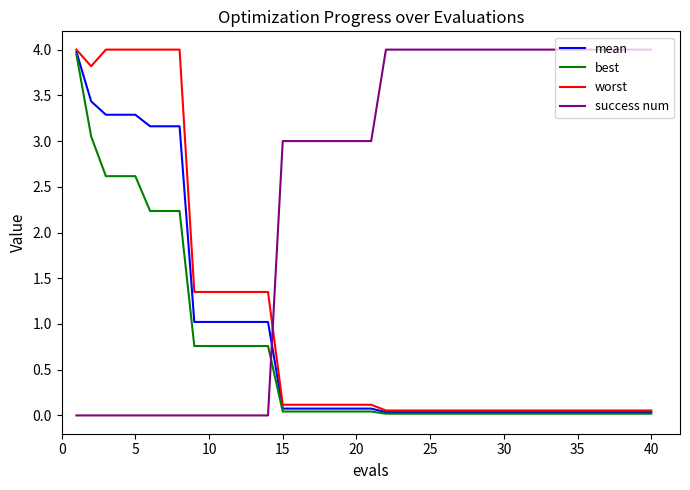

What is the maximum value shown in the chart?

4.0